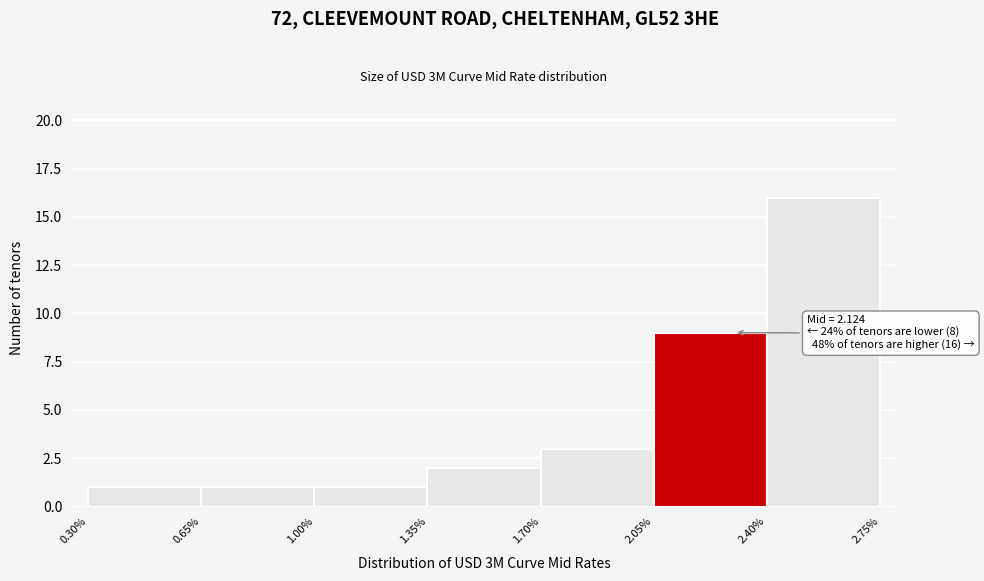

Which range on the x-axis has the tallest bar?

2.40% to 2.75%